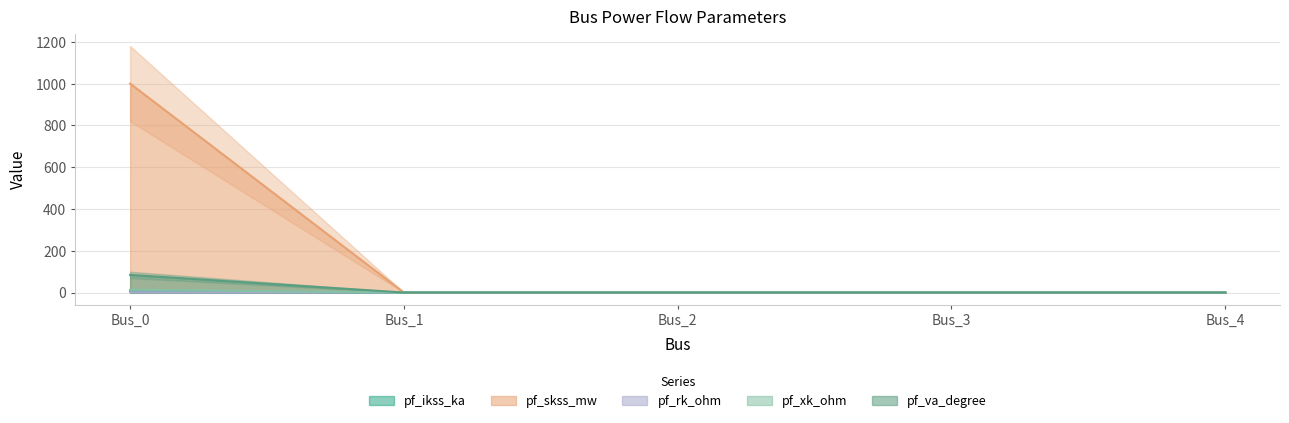

Which series has the widest spread of values?

pf_rk_ohm